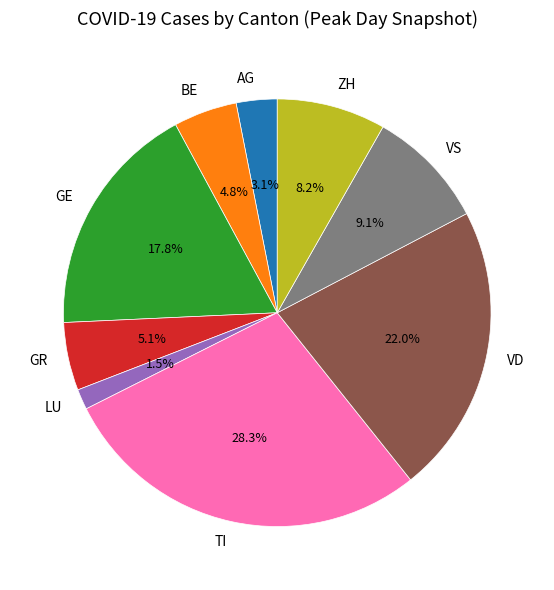

True or false: GE accounts for 18% of the total.

True